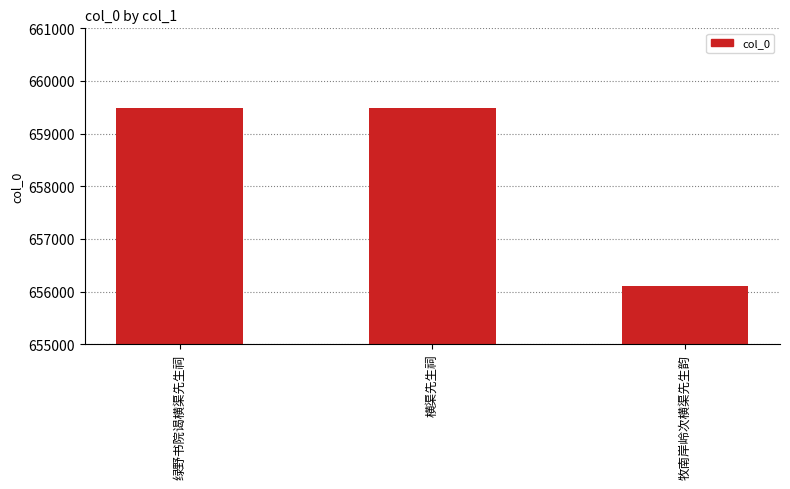

At which label is the value closest to 657795?

绿野书院谒横渠先生祠